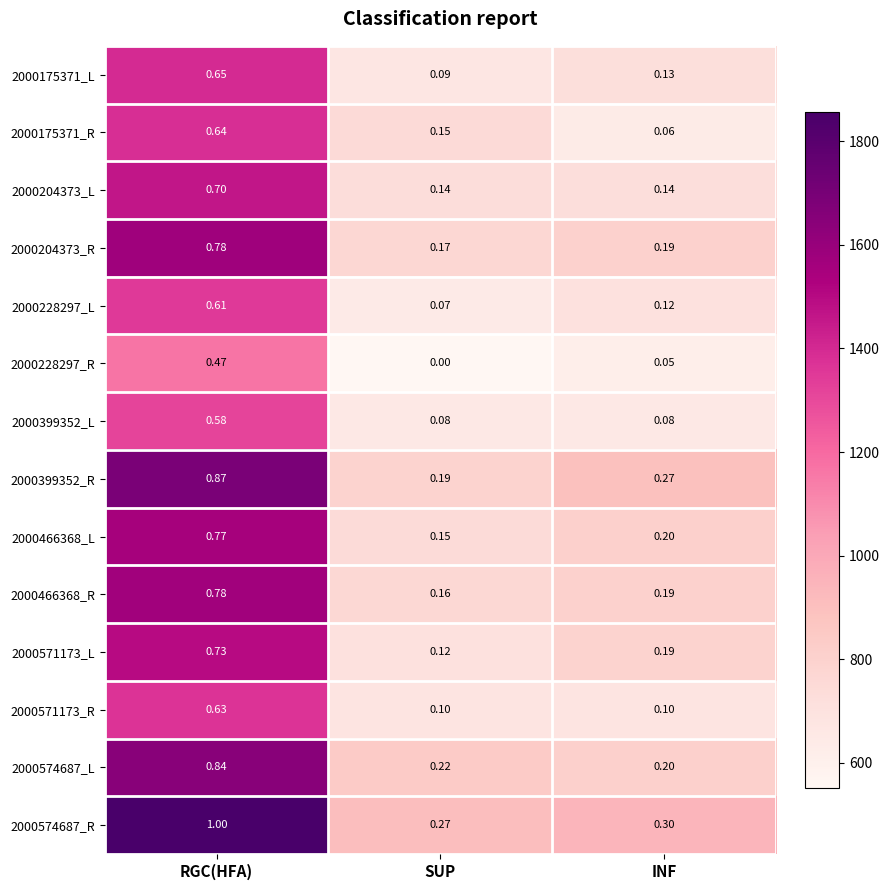

At which label is 2000204373_R closest to 0?

SUP